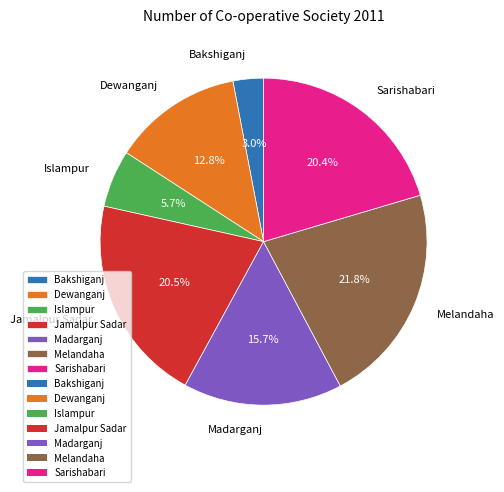

To the nearest percent, what is the difference between the Melandaha and Dewanganj slice percentages?

9%